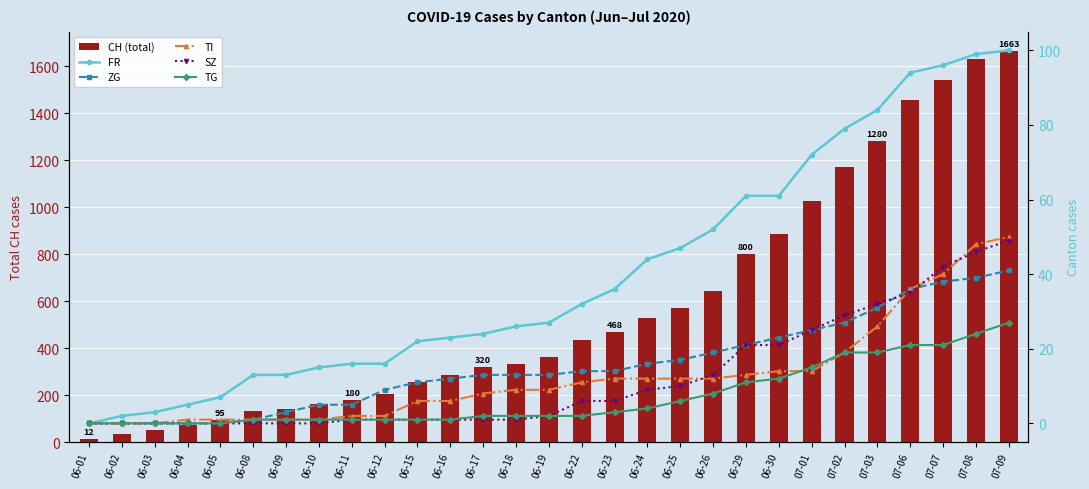

What is the difference between the maximum and second lowest values in the TG series?

27